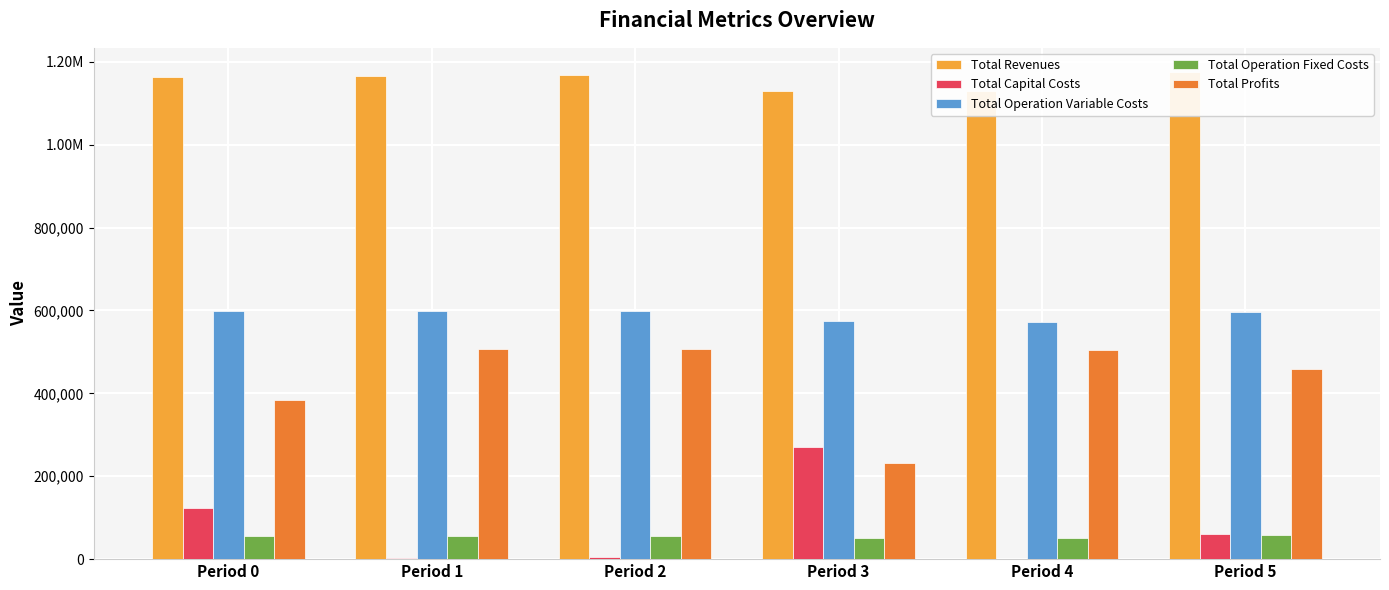

True or false: Total Profits has a value of 507565.9 at Period 2.

True